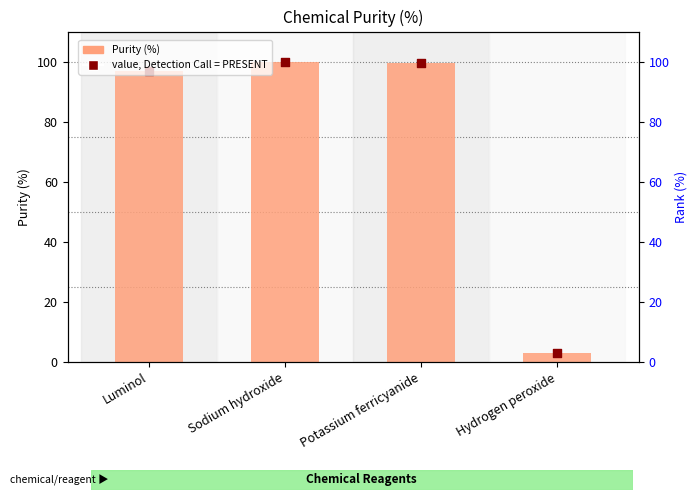

Is the value of Purity (%) at Sodium hydroxide greater than the value of value, Detection Call = PRESENT at Luminol?

Yes